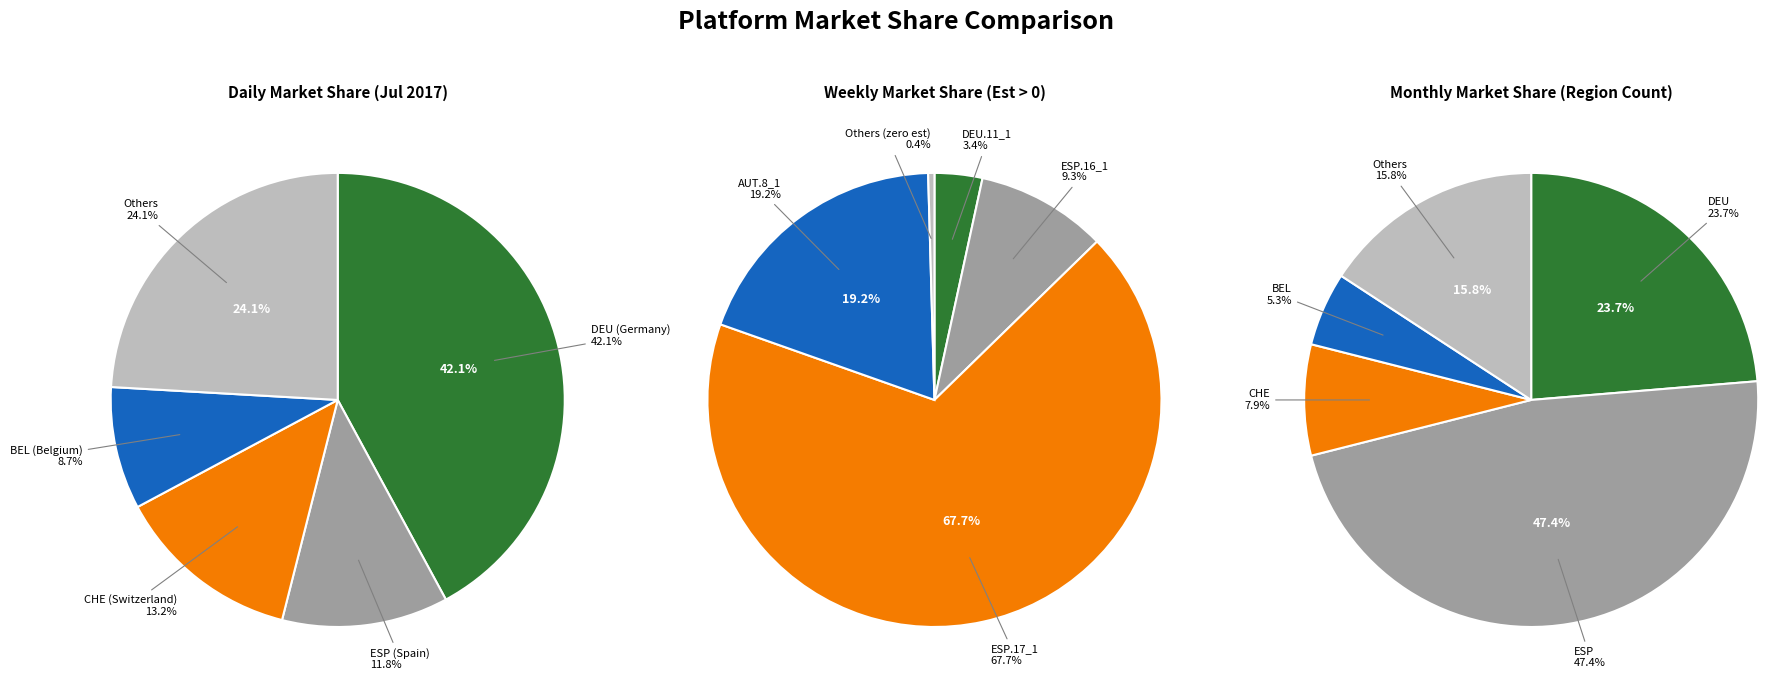

Combined, do DEU.3_1 and DEU.11_1 account for over 50%?

No